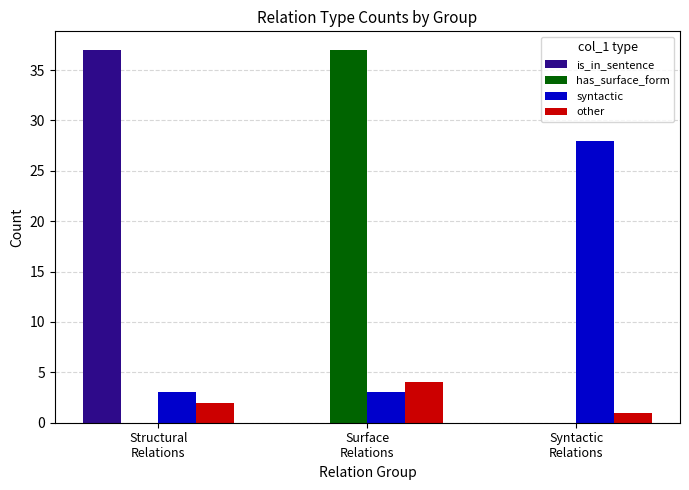

How many groups of bars are there?

3